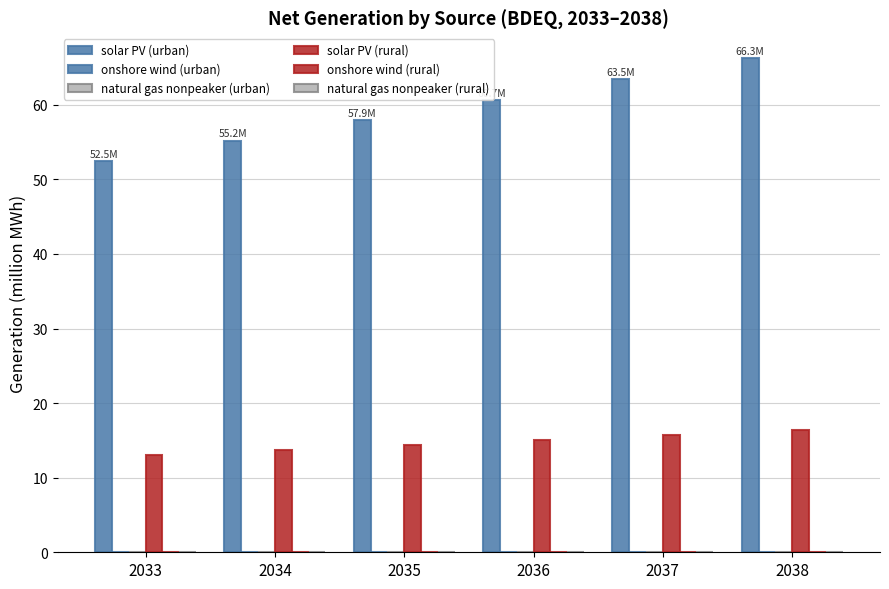

Does the chart contain stacked bars?

No